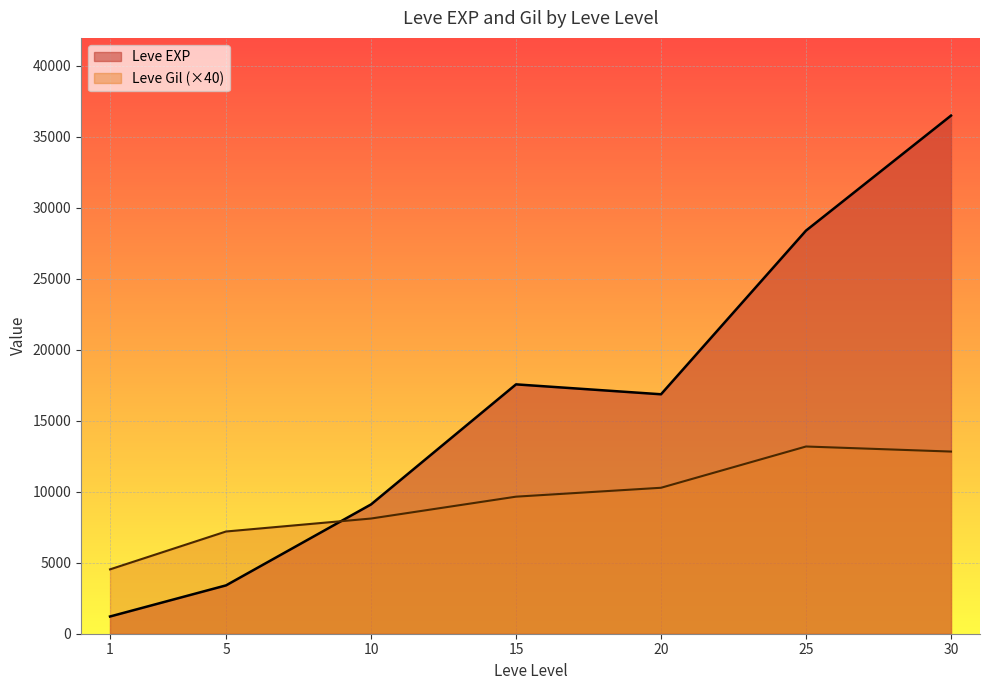

Between 30 and 20, which is larger?

30